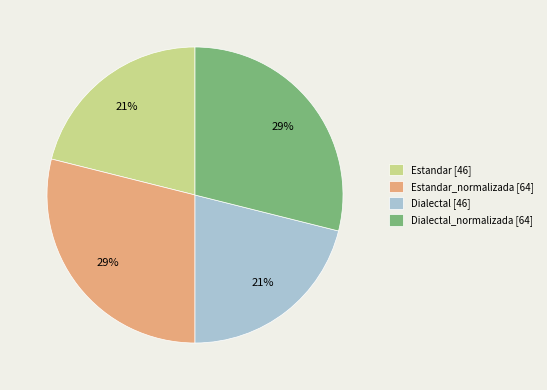

To the nearest percent, what portion does Dialectal [46] represent?

21%